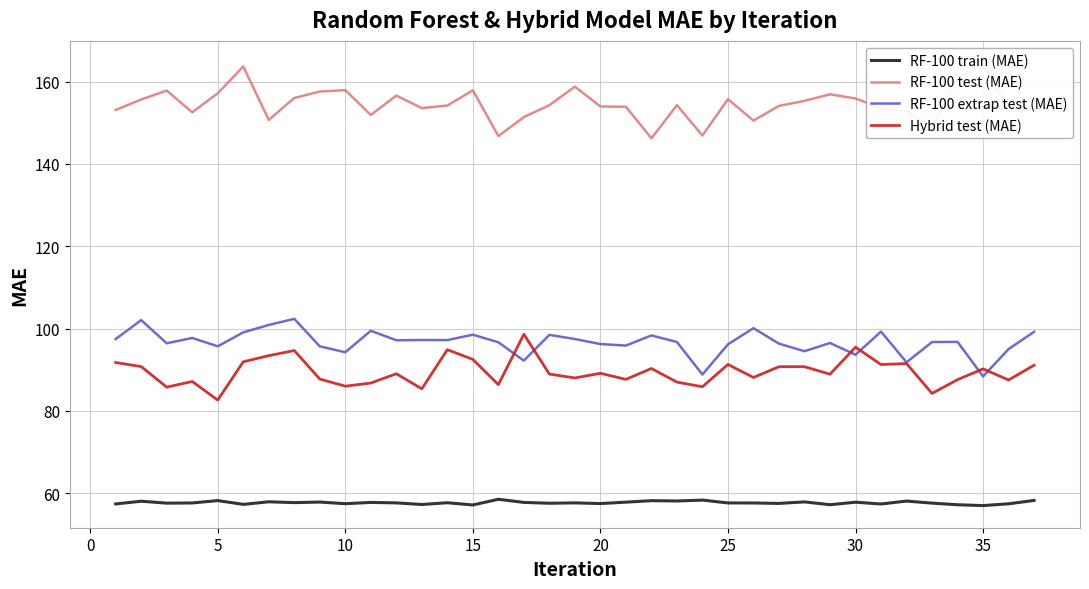

Count the number of data series in this chart.

4